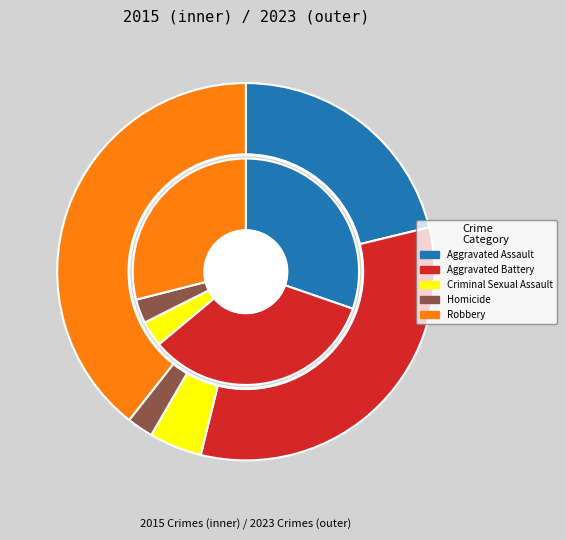

To the nearest percent, what percentage of the pie is Aggravated Battery?

33%